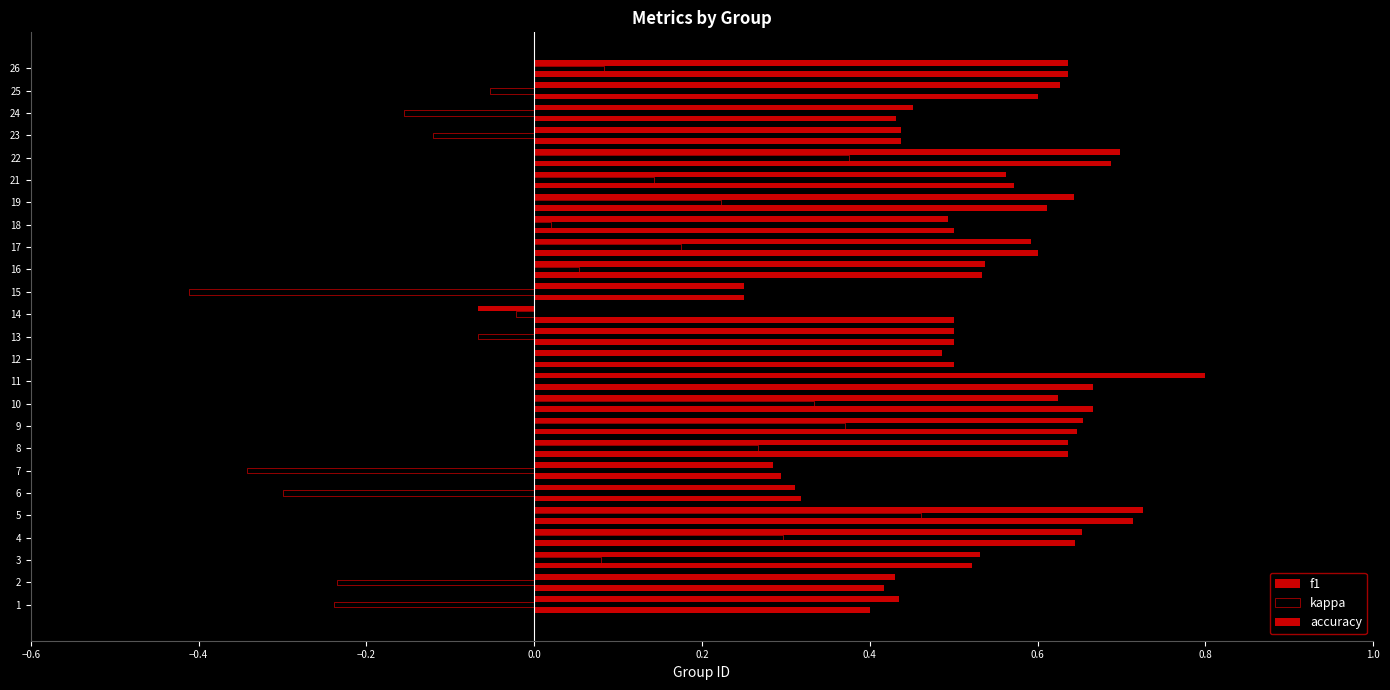

What is the difference between the maximum and second lowest values in the kappa series?

0.8